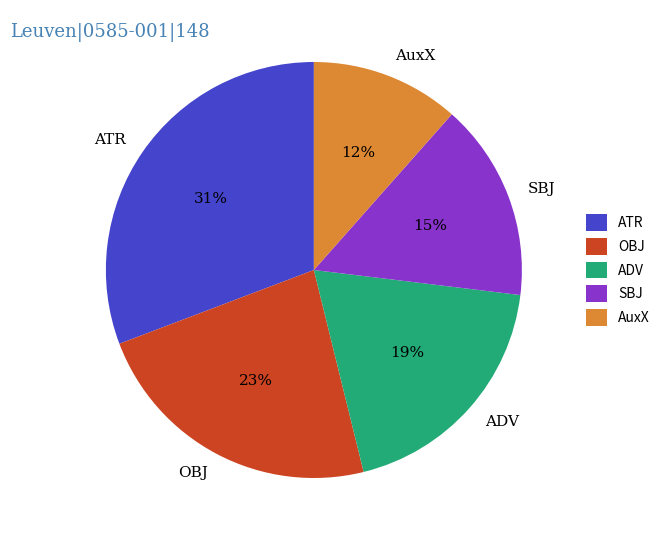

Which slice is the largest?

ATR